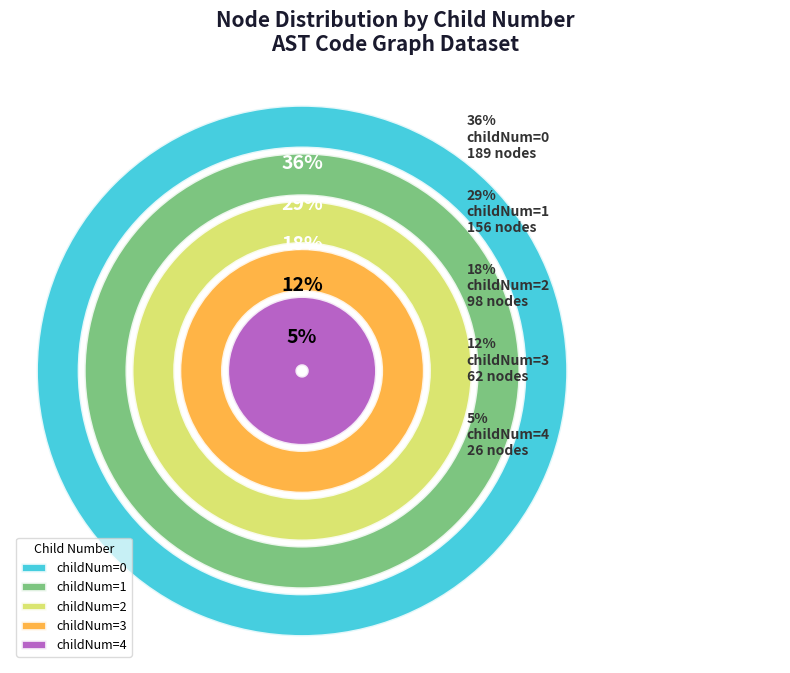

Rank the categories by value from highest to lowest.

0, 1, 2, 3, 4